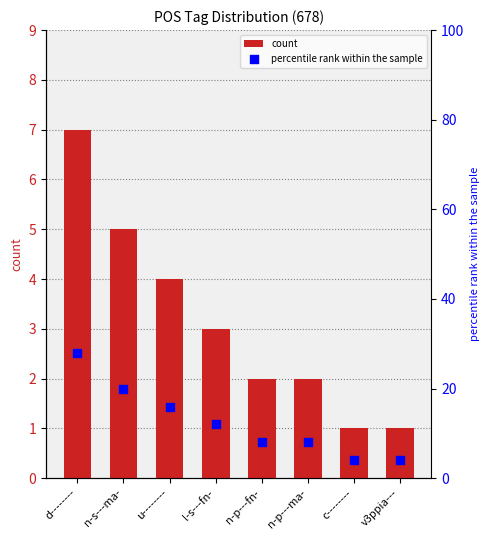

What are all the series names shown in the legend?

count, percentile rank within the sample